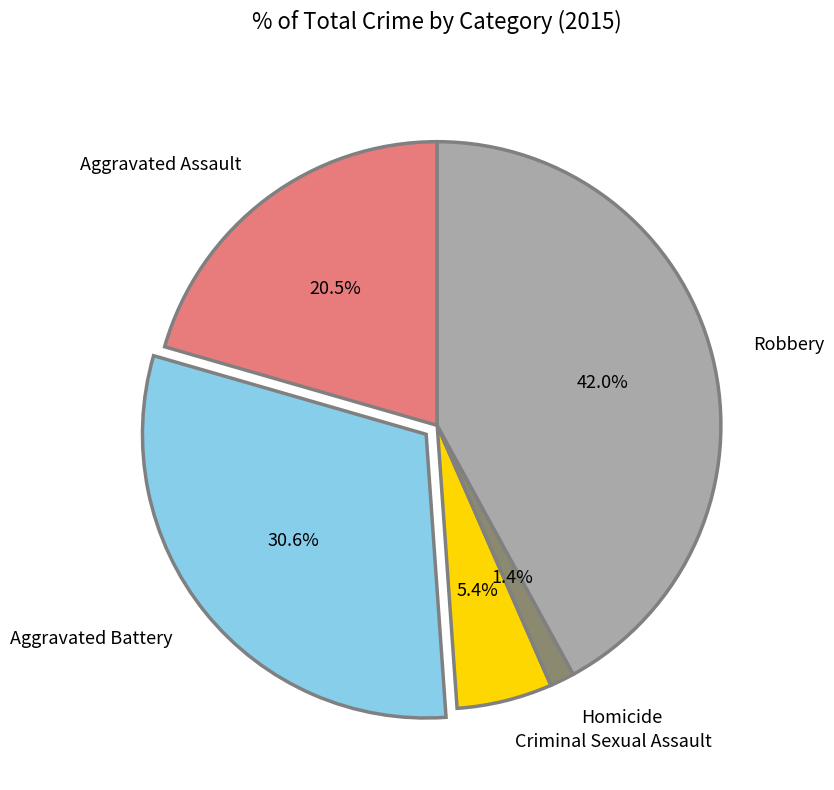

Does Homicide account for over 50% of the chart?

No